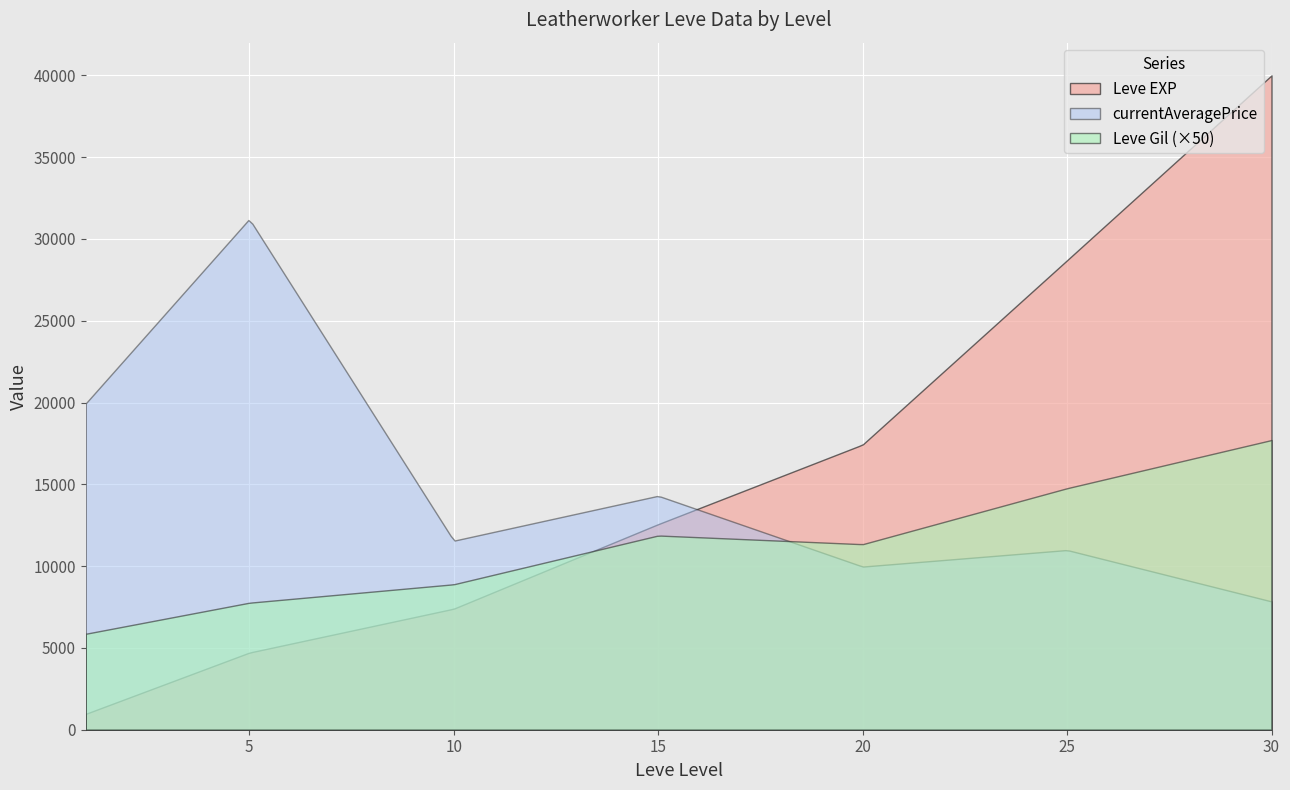

The Leve EXP series shows 17922 at 10. True or false?

False